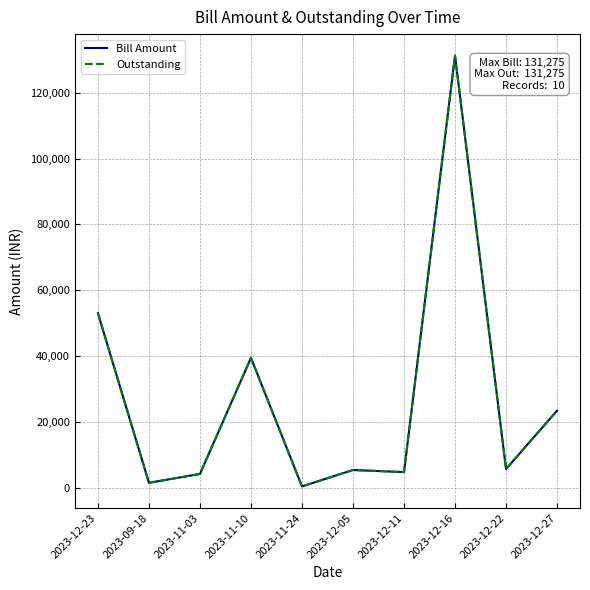

Which series has the largest range (max minus min)?

Bill Amount